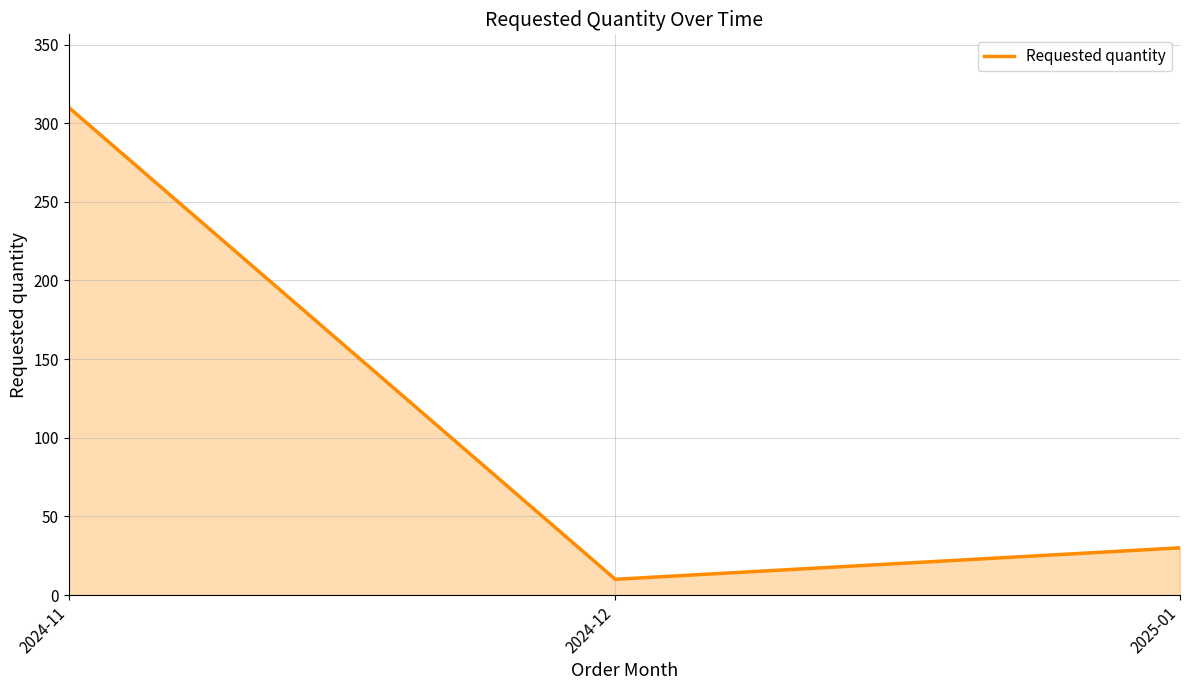

What is the change in value from 2024-11 to 2025-01?

-280